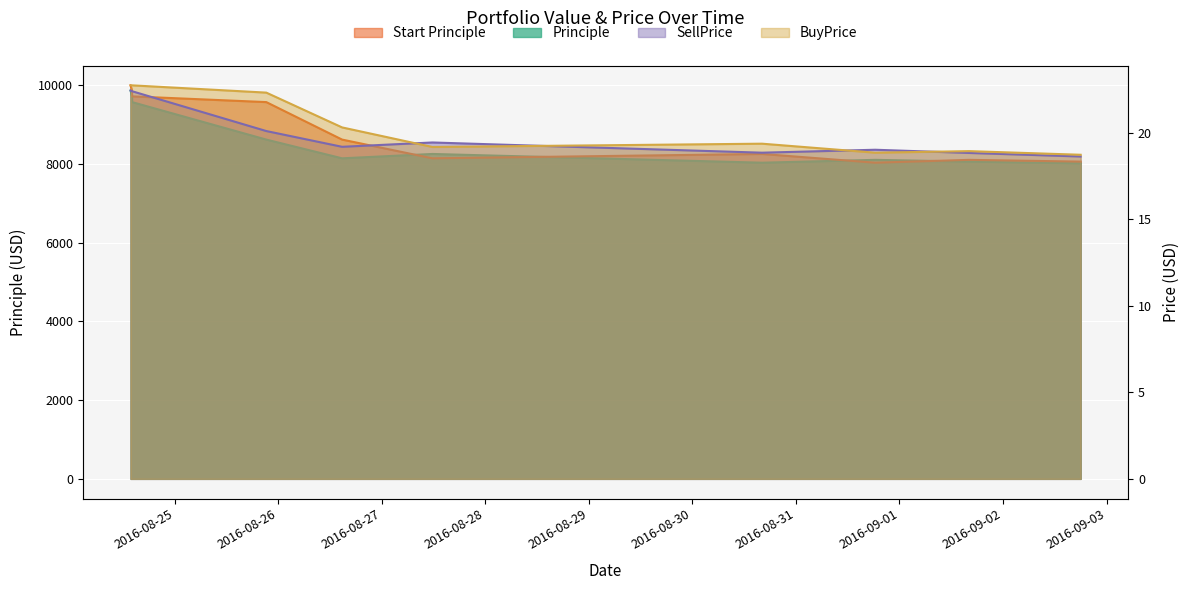

What is the difference between the maximum and second lowest values in the SellPrice series?

3.6